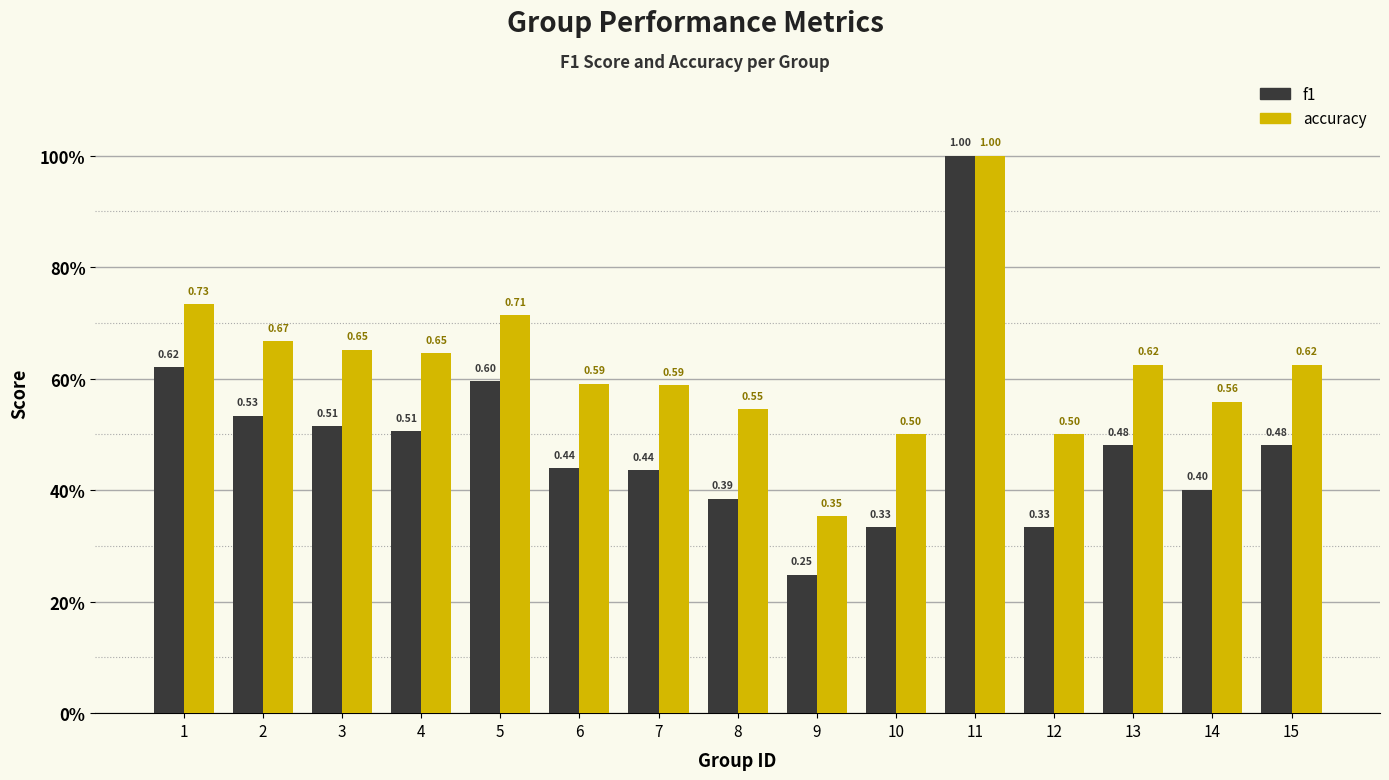

List the series in order of their peak value, lowest first.

f1, accuracy